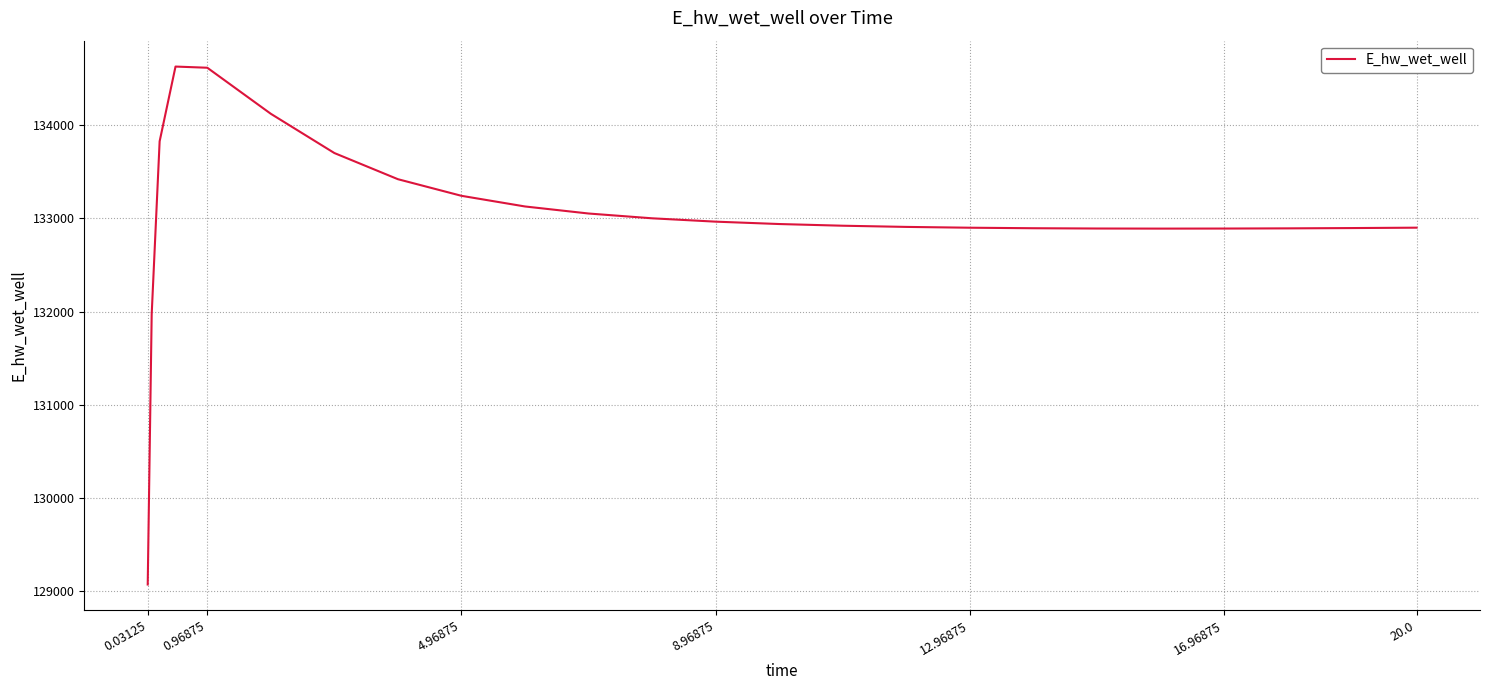

What is the greatest value displayed?

134628.9